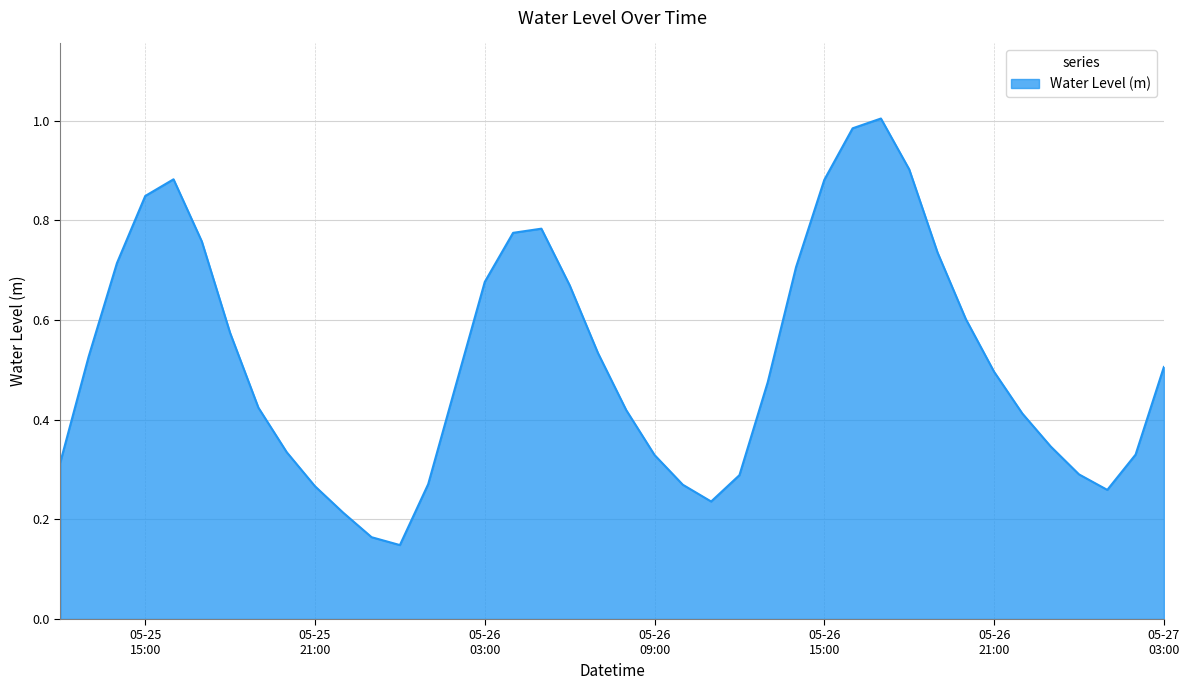

Does the chart display data point markers on the line(s)?

No